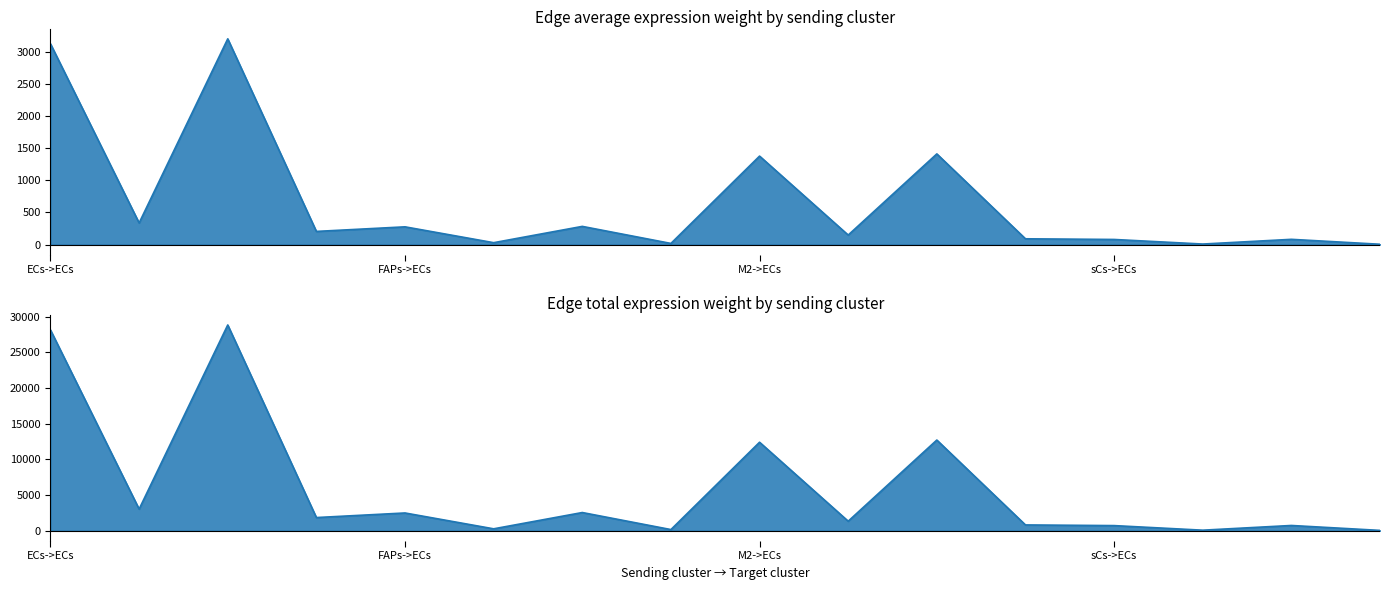

How many interior local peaks does the Edge total expression weight series have?

6